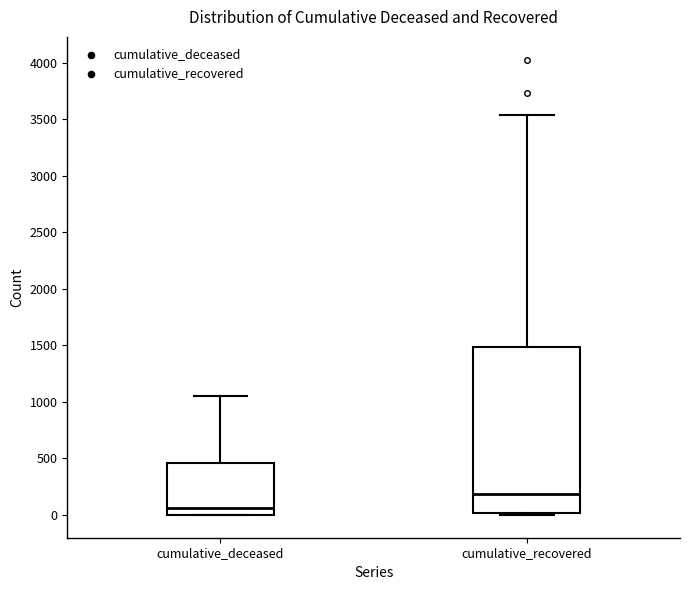

Which box's median line is the lowest?

cumulative_deceased